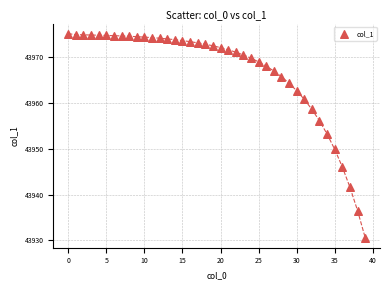

What Y value in the scatter plot is closest to 43952?

43953.2